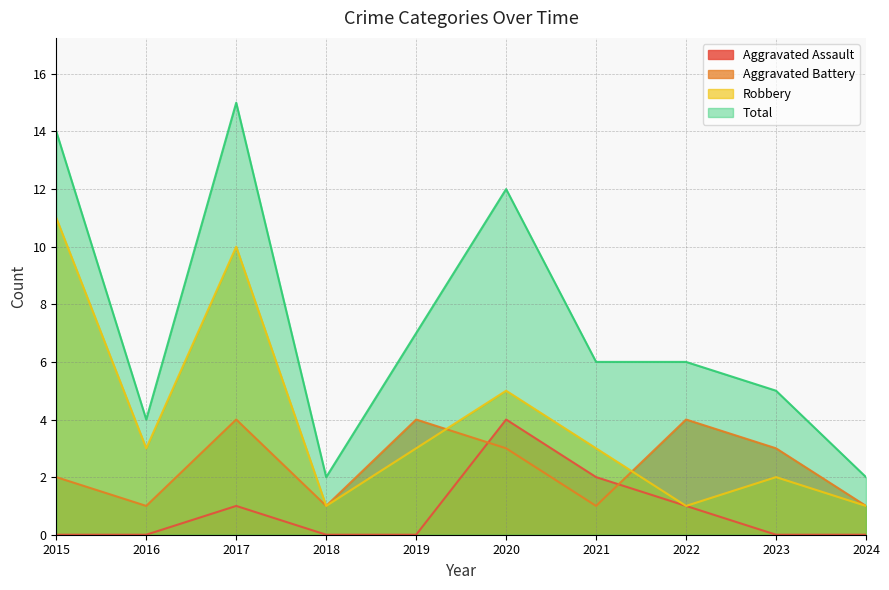

Reading left to right, extract all data points from this chart.

Aggravated Assault: 0	0	1	0	0	4	2	1	0	0
Aggravated Battery: 2	1	4	1	4	3	1	4	3	1
Robbery: 11	3	10	1	3	5	3	1	2	1
Total: 14	4	15	2	7	12	6	6	5	2